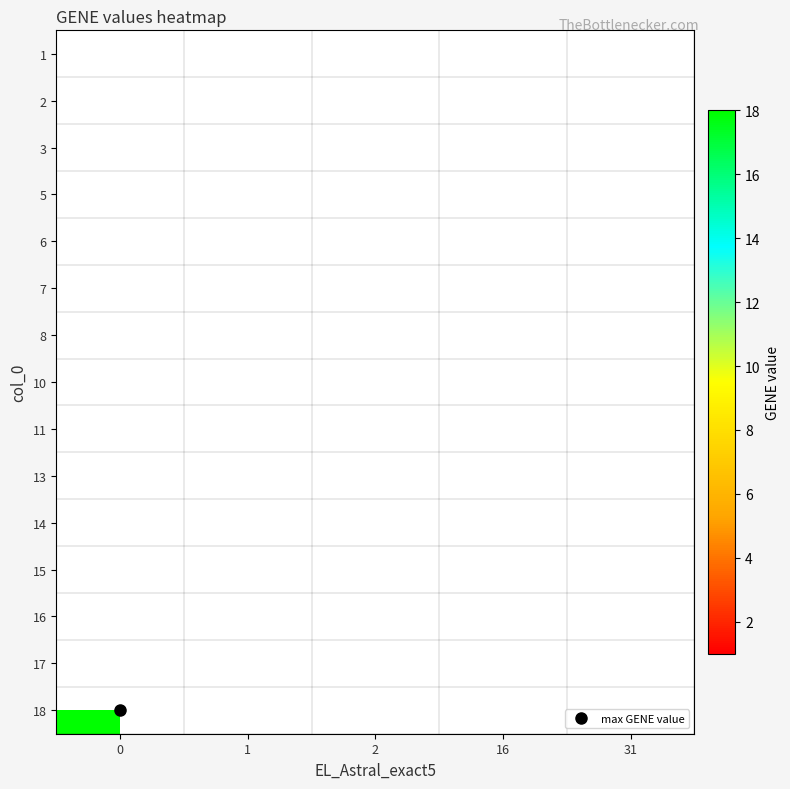

Which has a higher value, 1 or 31?

31